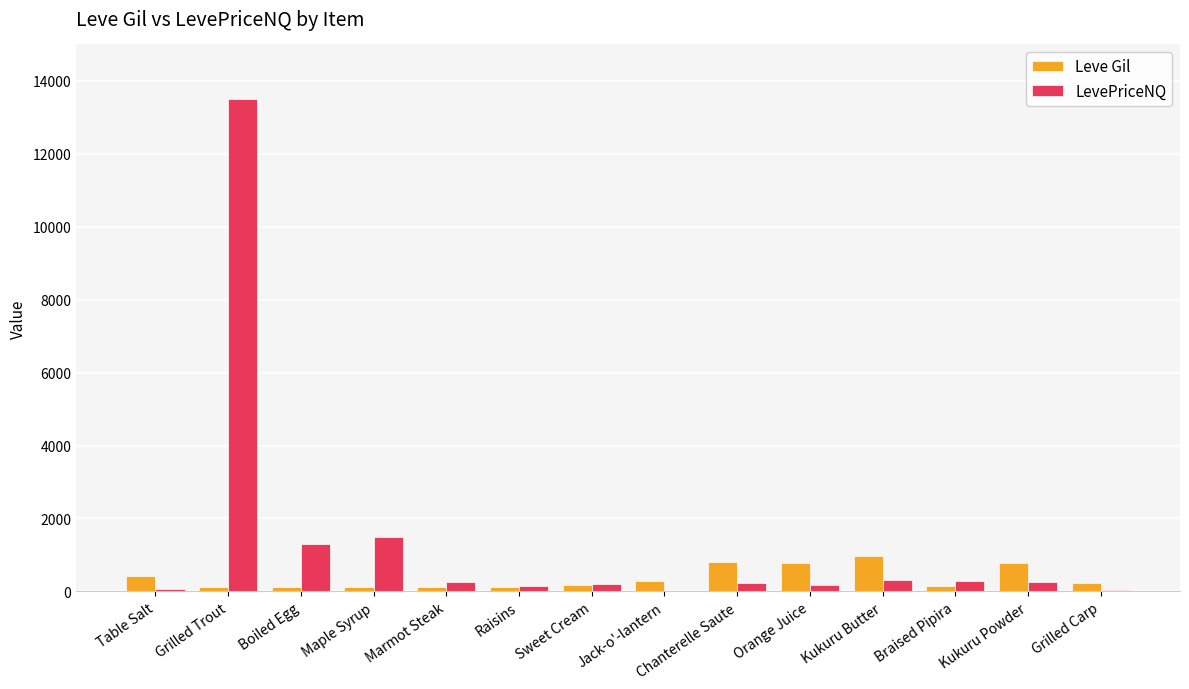

The value of Leve Gil at Chanterelle Saute is 243.5. True or false?

False